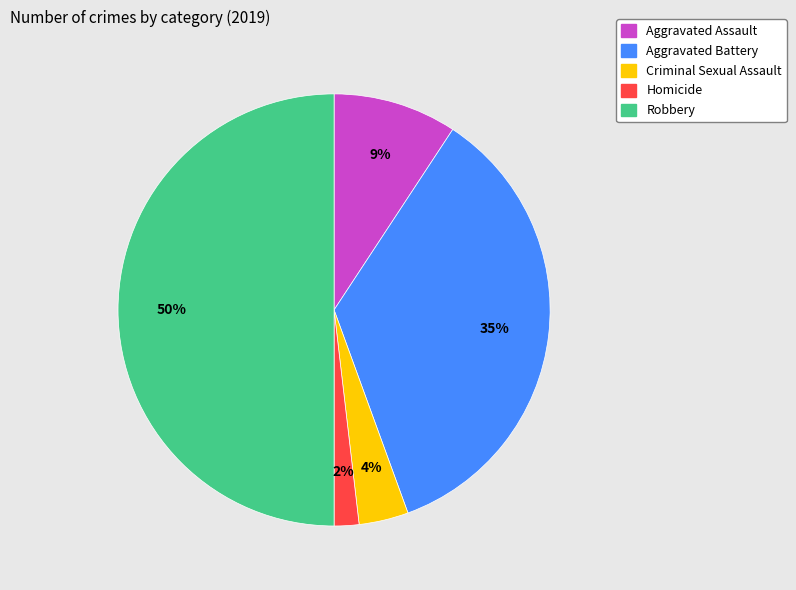

Between Criminal Sexual Assault and Aggravated Assault, which is larger?

Aggravated Assault